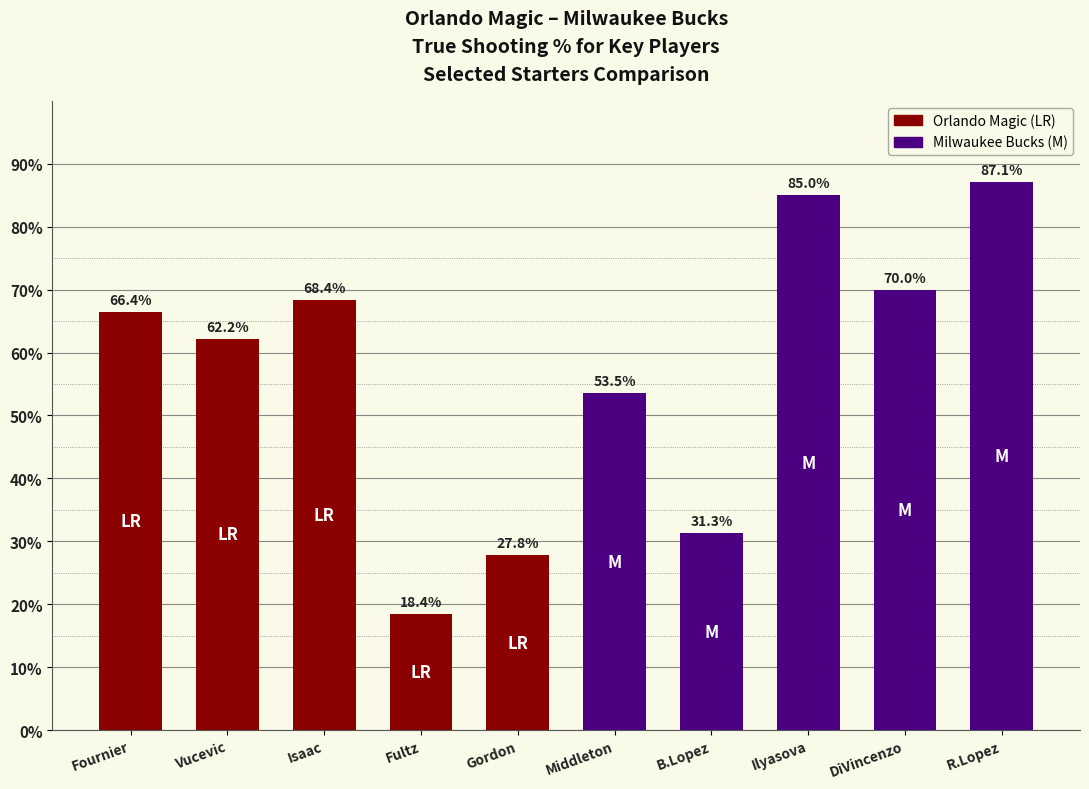

Are the bars horizontal?

No